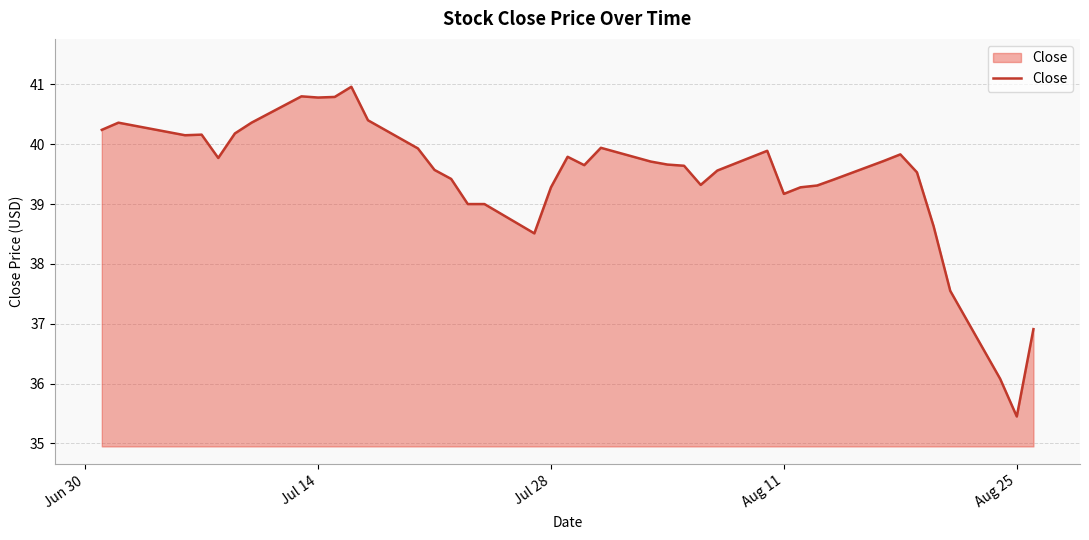

Does the chart have visible grid lines?

Yes